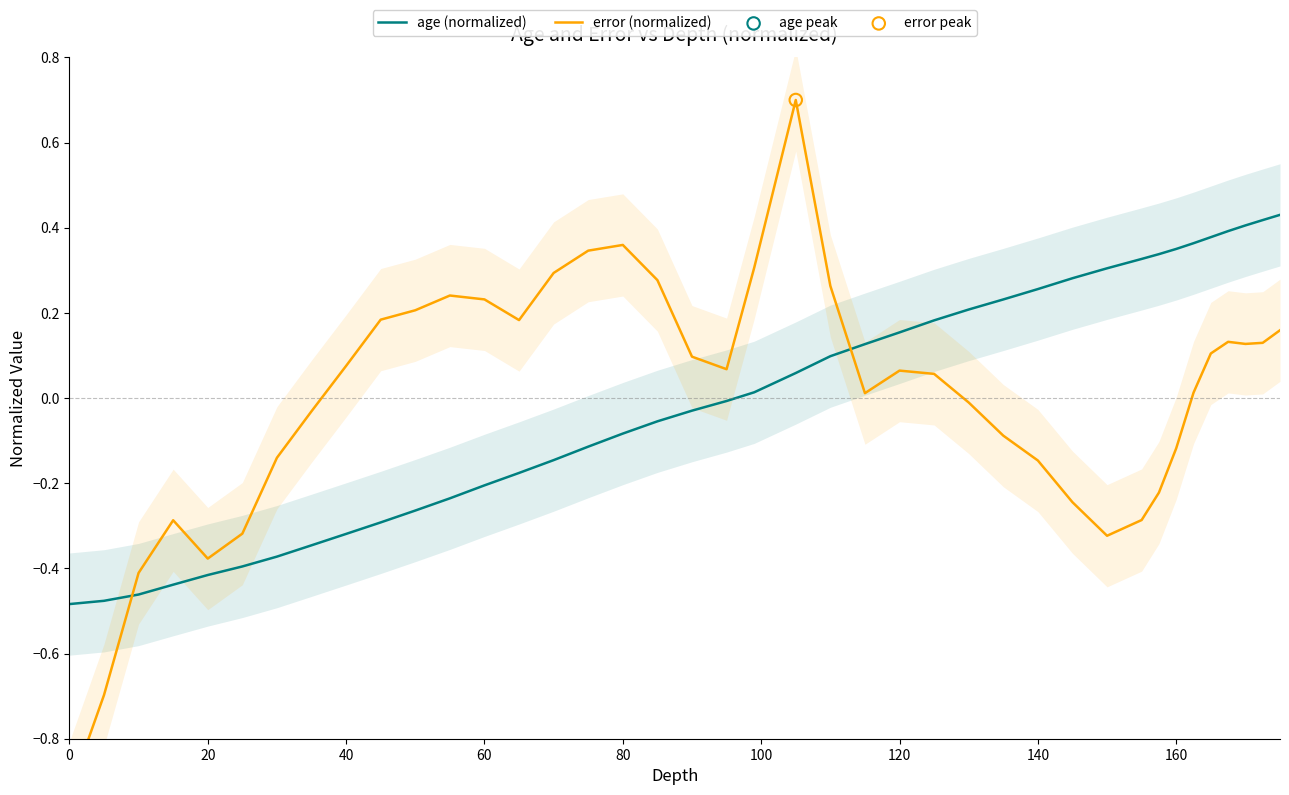

What are all the series names shown in the legend?

age (normalized), error (normalized)